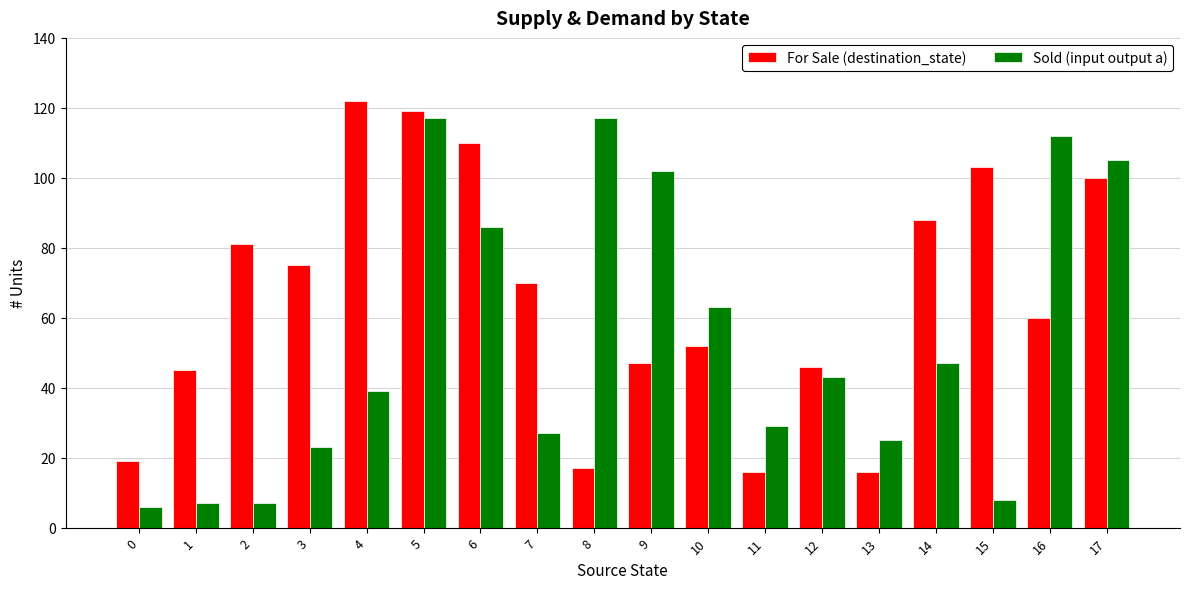

List the series in order of their overall mean, highest first.

For Sale (destination_state), Sold (input output a)